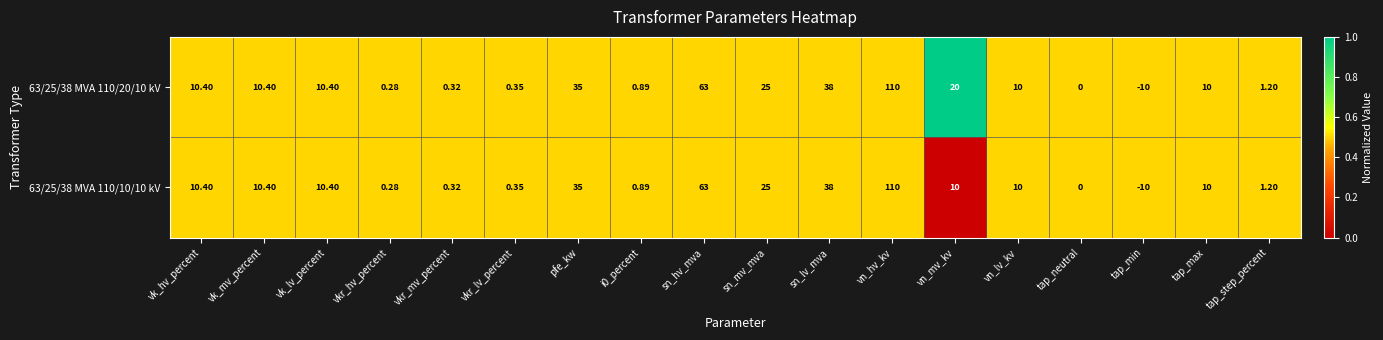

At which category is the sum across all series the highest?

vn_hv_kv